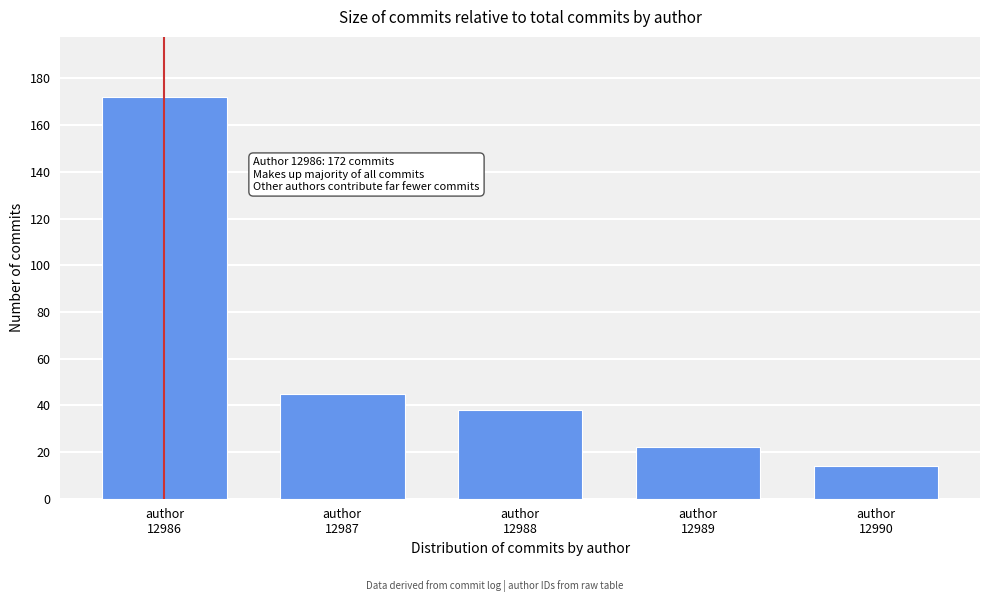

Reading left to right, what are all the values shown in this chart?

172	45	38	22	14